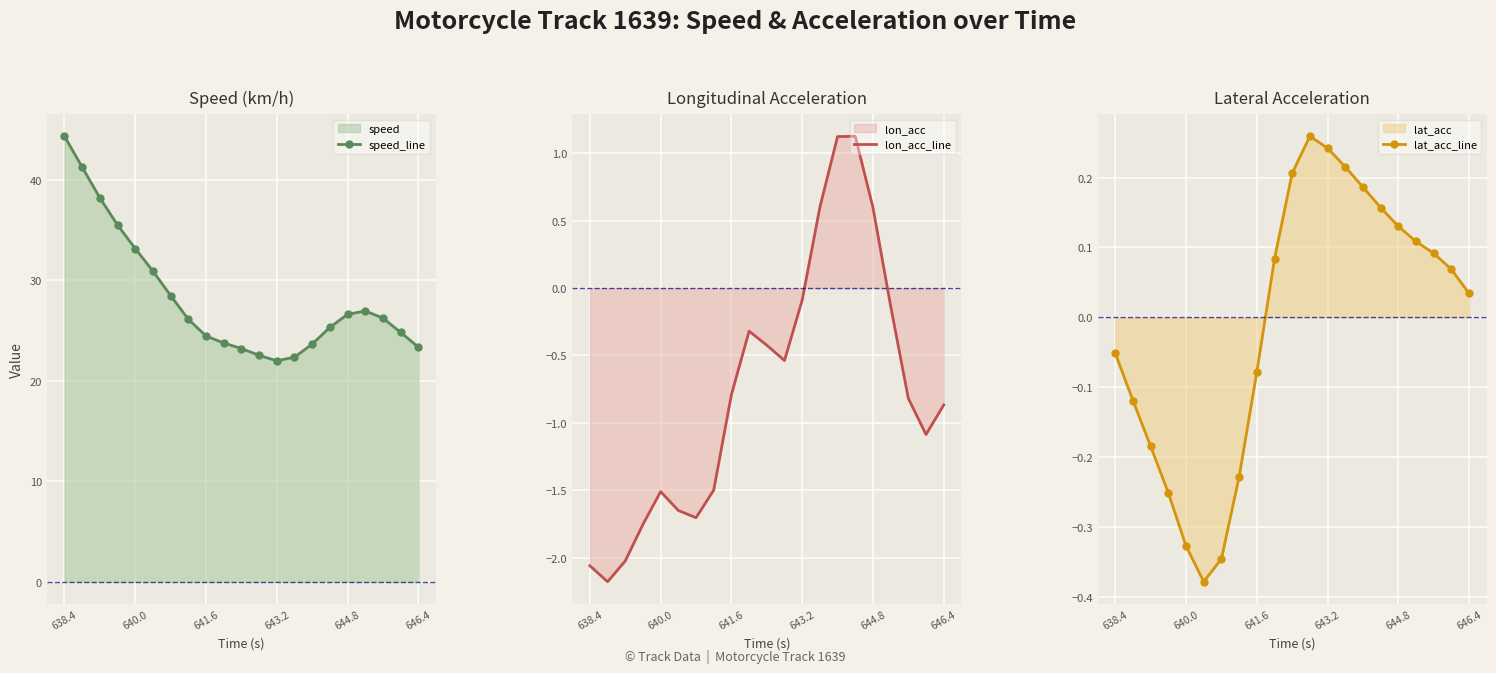

True or false: lon_acc_line and speed_line intersect in this chart.

False